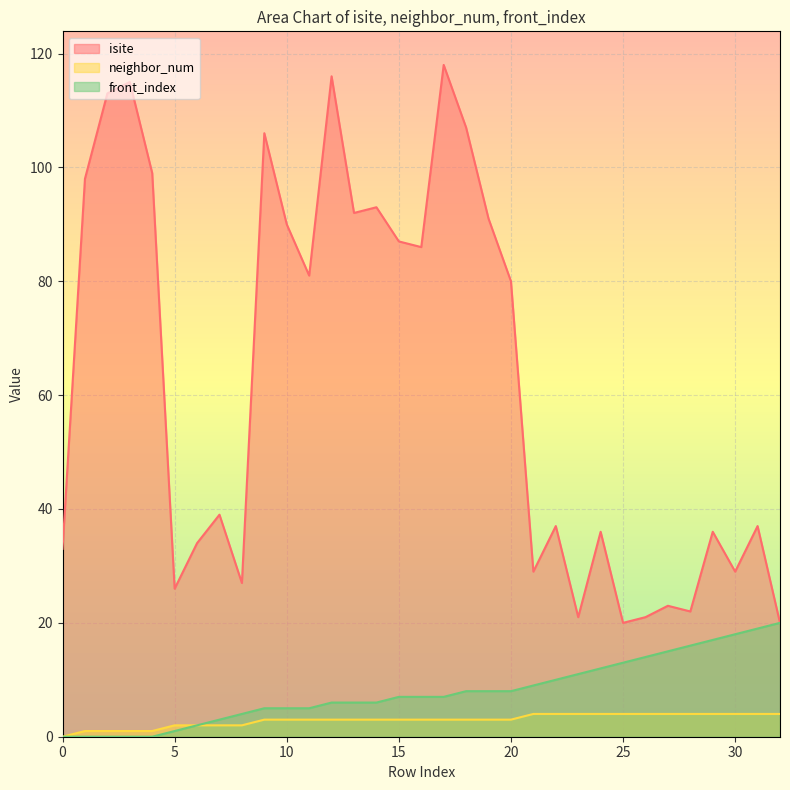

The front_index series shows 32 at 30. True or false?

False